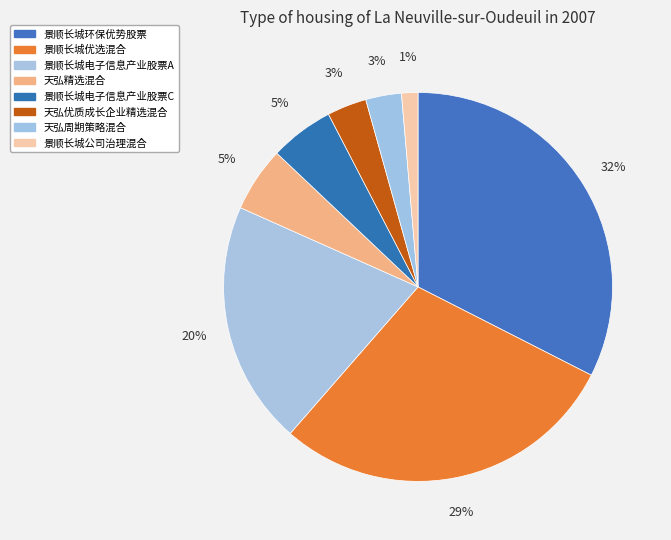

Does 天弘优质成长企业精选混合 represent more than half of the total?

No